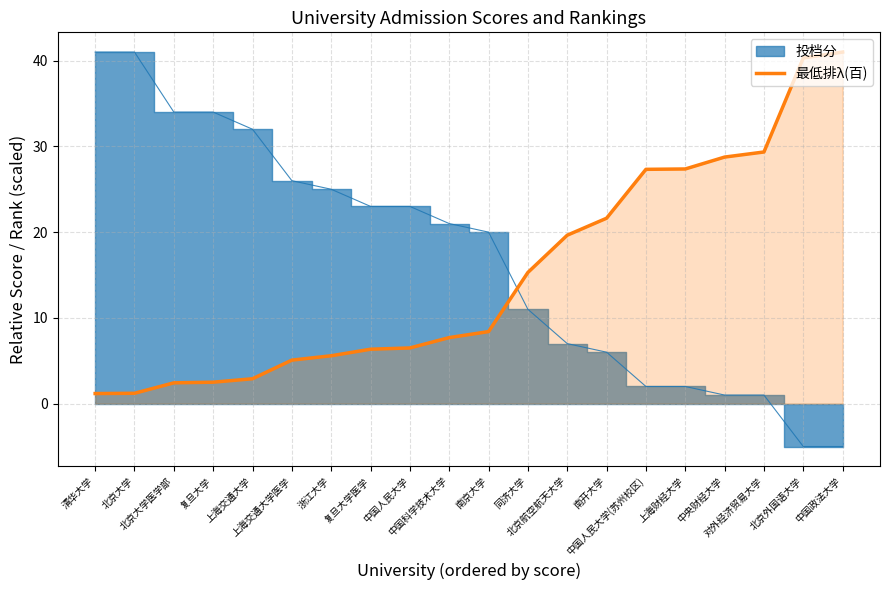

What is the highest value of the 最低排λ(百) series?

41.0